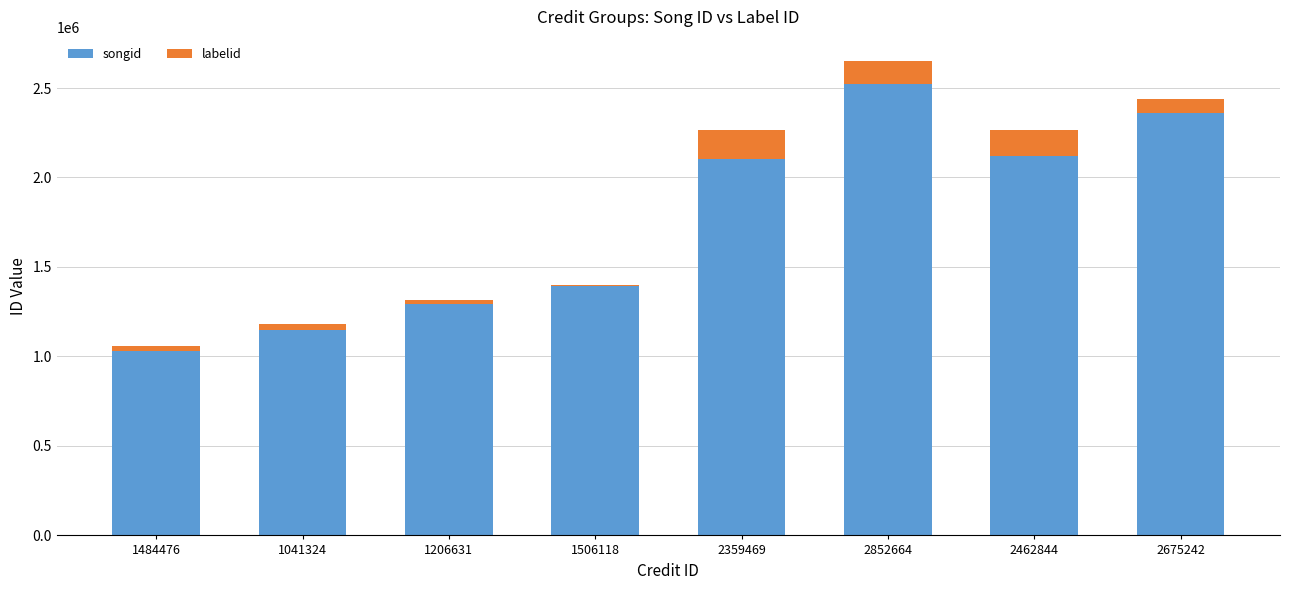

The songid series shows 2524391 at 2852664. True or false?

True